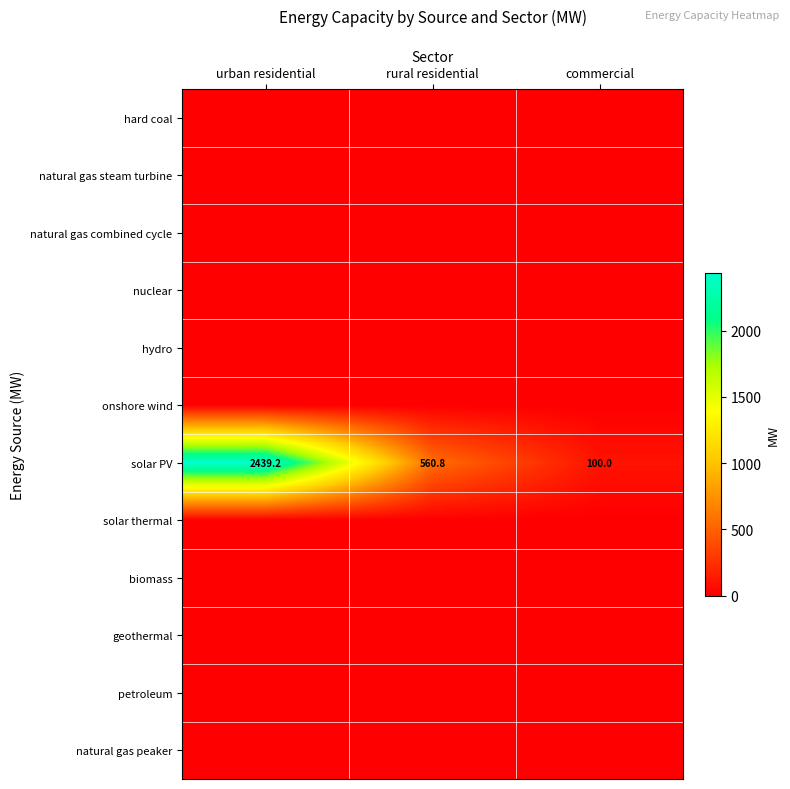

What is the lowest value of the solar PV series?

100.0